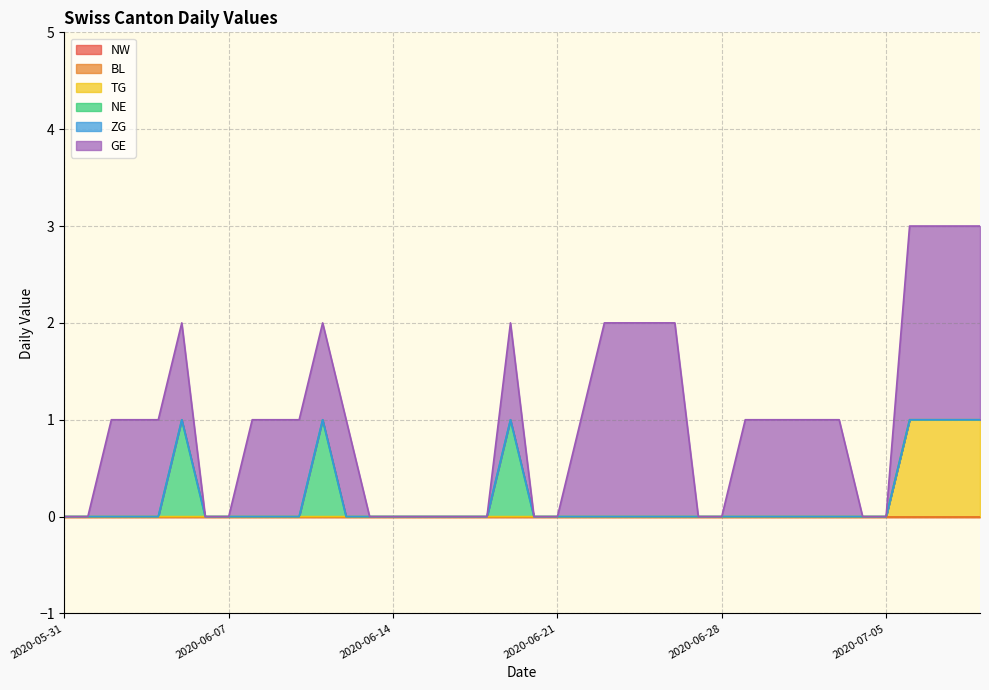

What position from the left is 2020-06-09?

10